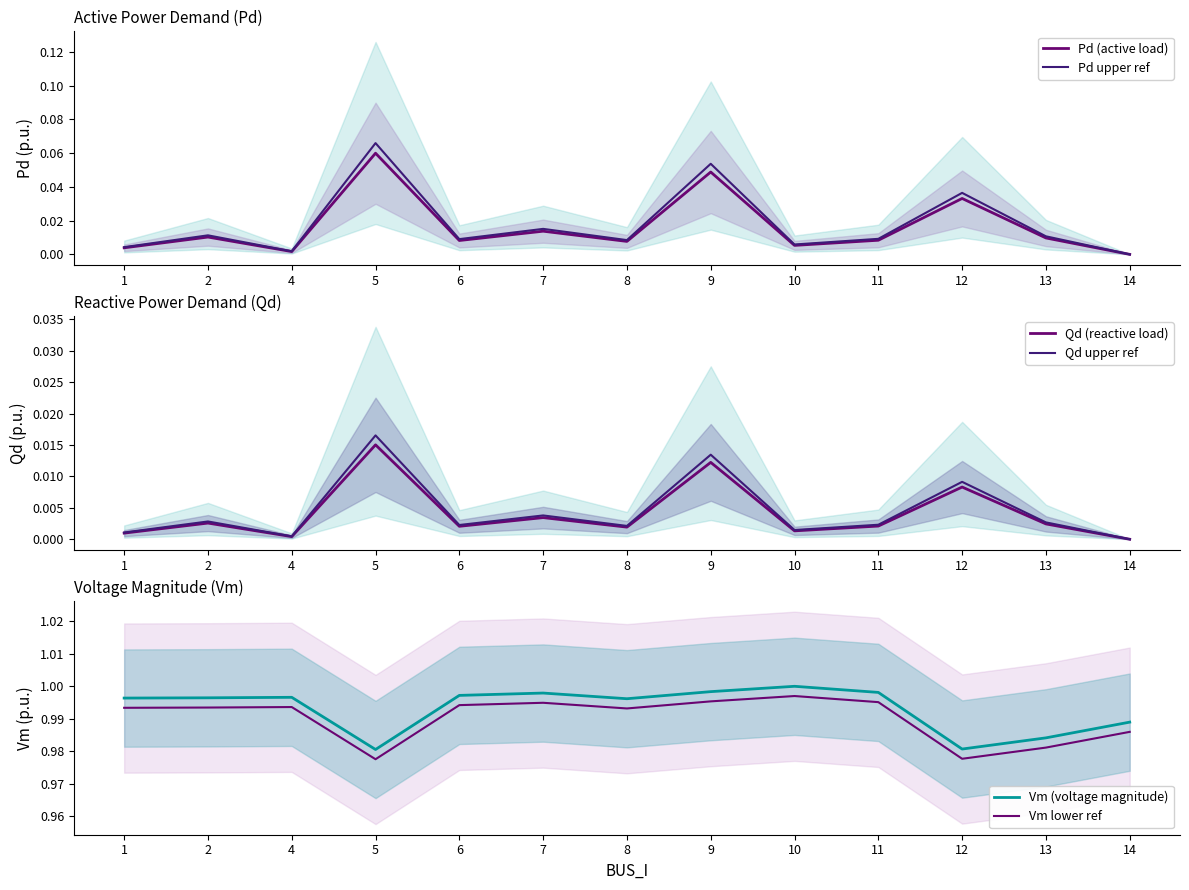

At which category is the sum across all series the highest?

9